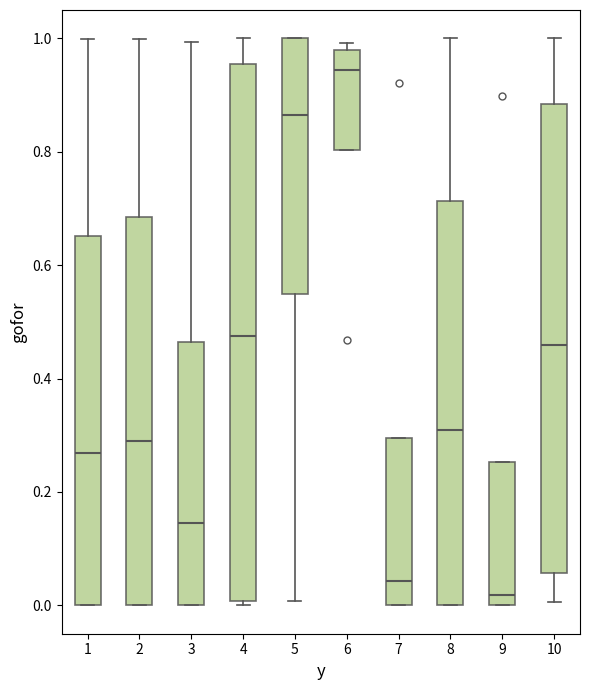

Where is the lower edge of the box at x = 9 on the y-axis? The values are not printed on the chart, so give them approximately, as read against the axis.

0.00